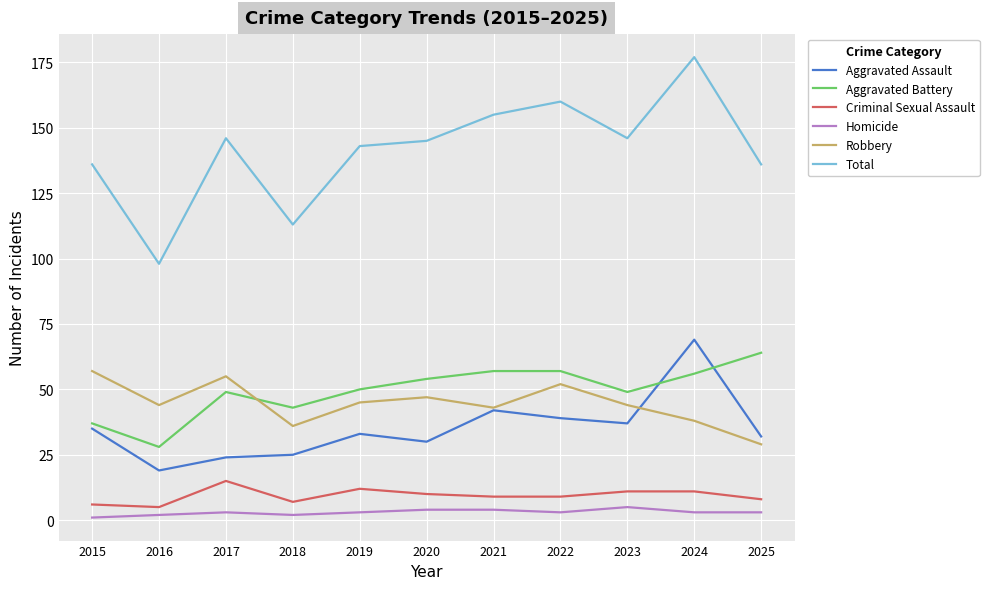

What is the total value across all series at 2020?

290